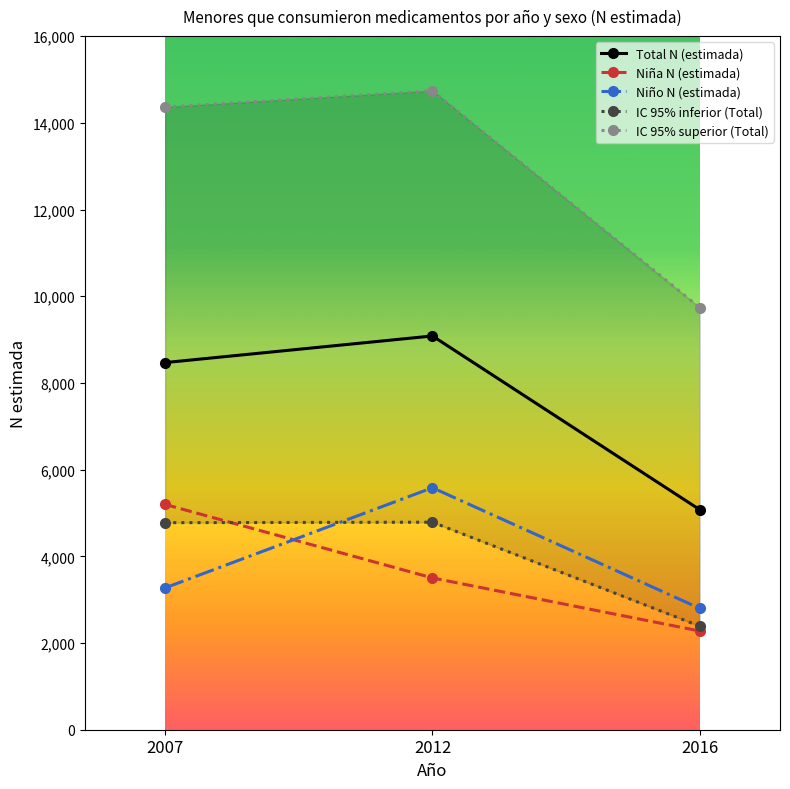

The value of Niño N (estimada) at 2012 is 8935. True or false?

False